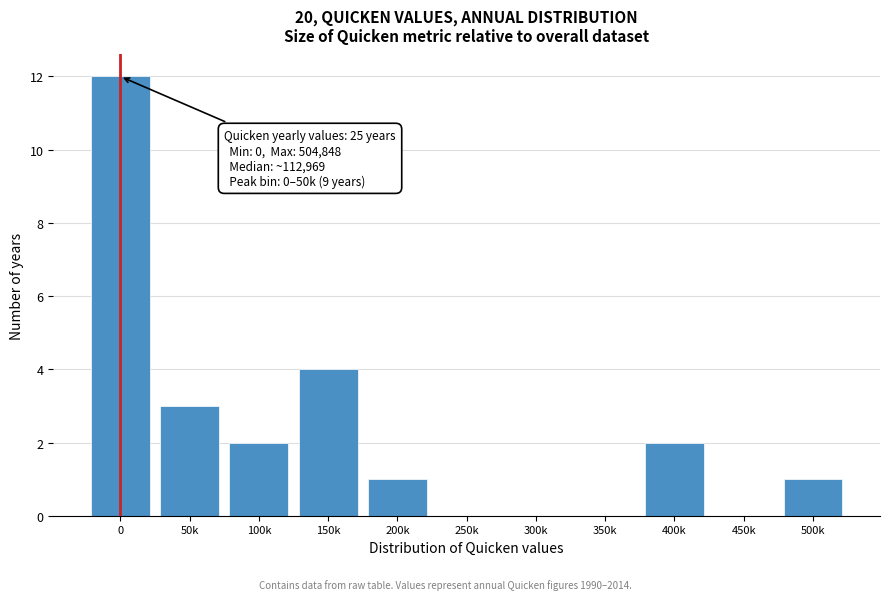

Reading right to left, what are all the values shown in this chart?

500k=1	450k=0	400k=2	350k=0	300k=0	250k=0	200k=1	150k=4	100k=2	50k=3	0=12